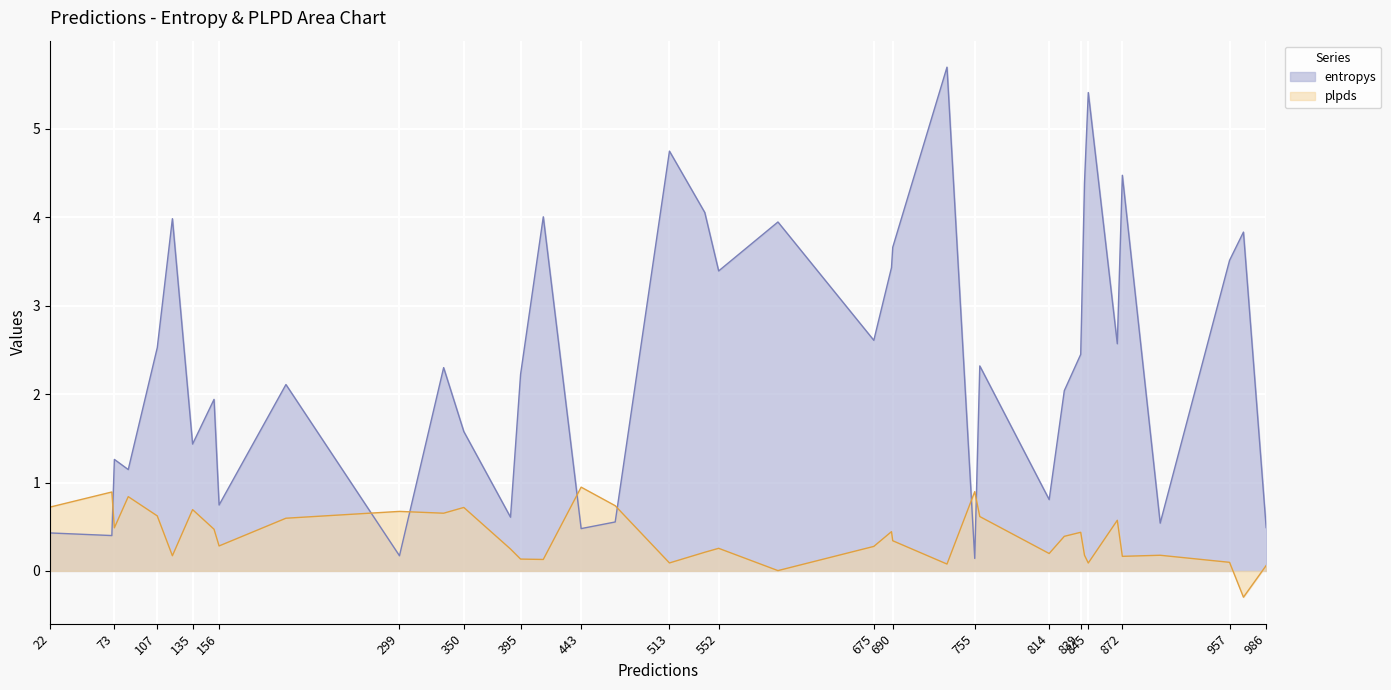

Does the chart display data point markers on the line(s)?

No